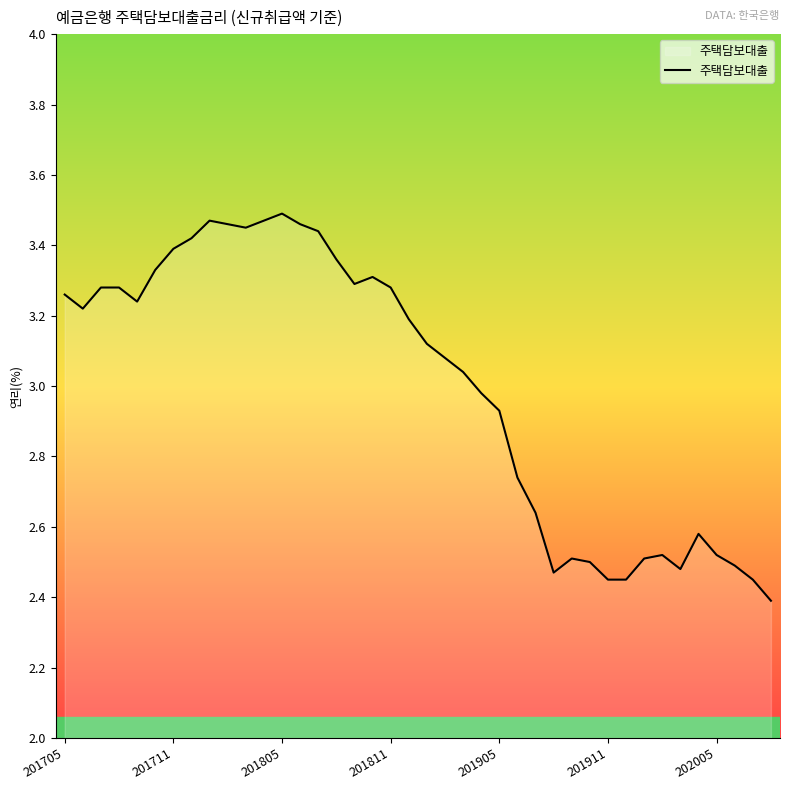

What is the minimum value shown in the chart?

2.4